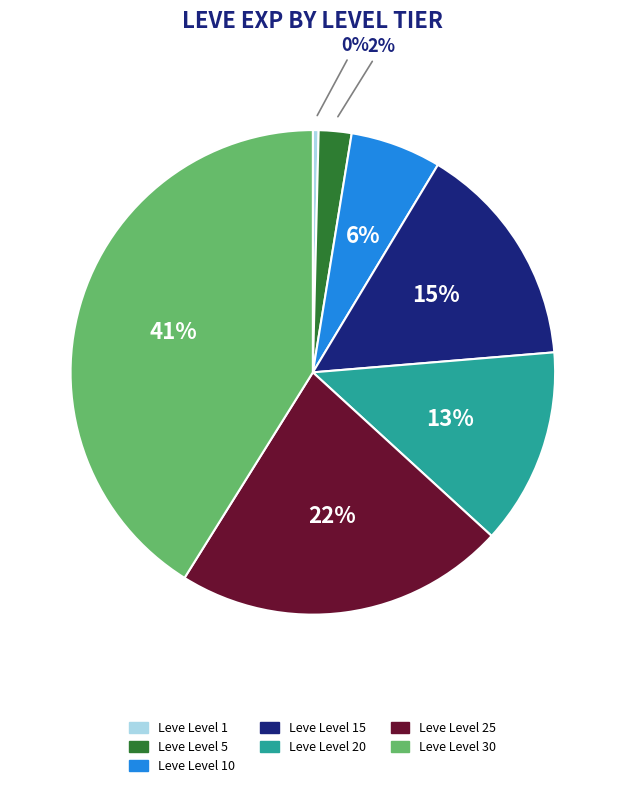

To the nearest percent, what is the average slice percentage?

14%